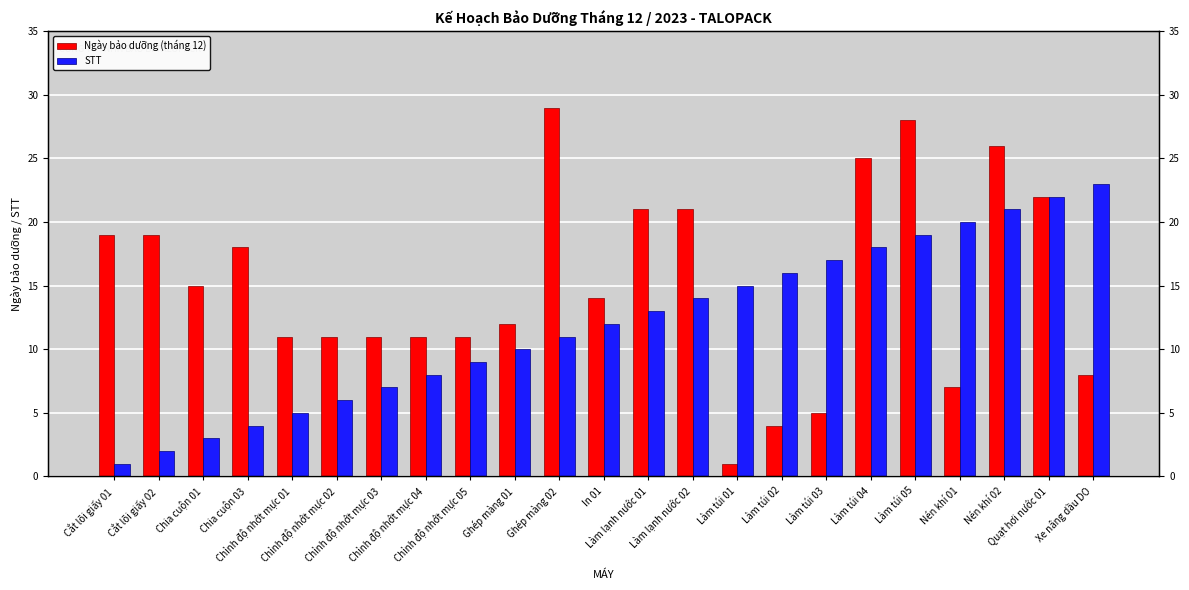

Which series changed the most between Làm lạnh nước 02 and Xe nâng dầu DO?

Ngày bảo dưỡng (tháng 12)